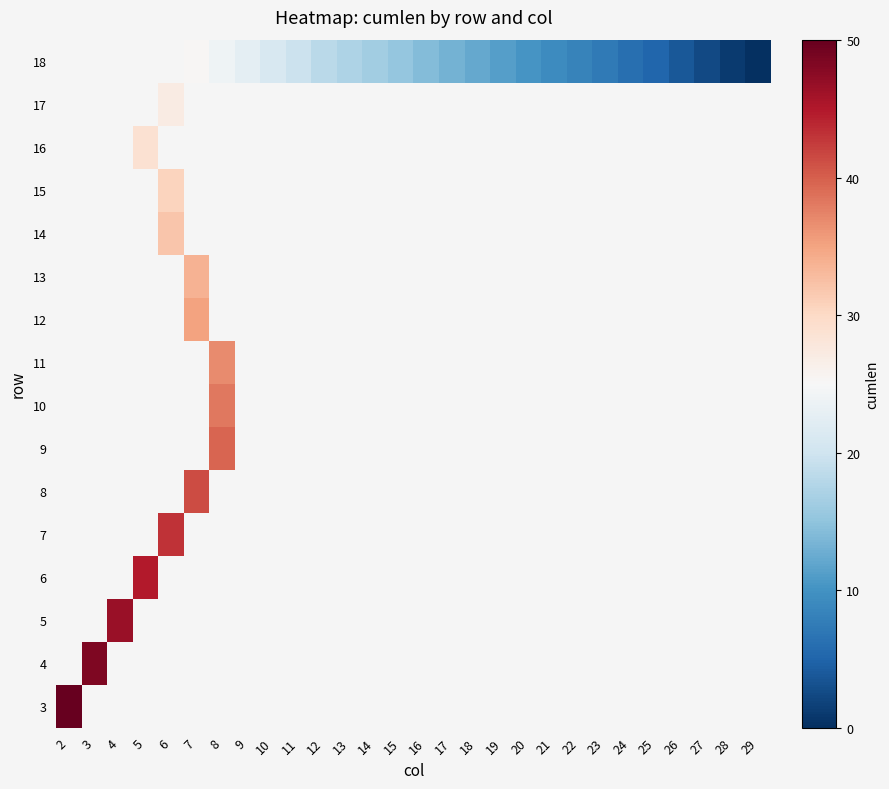

How many data points does each series have?

28